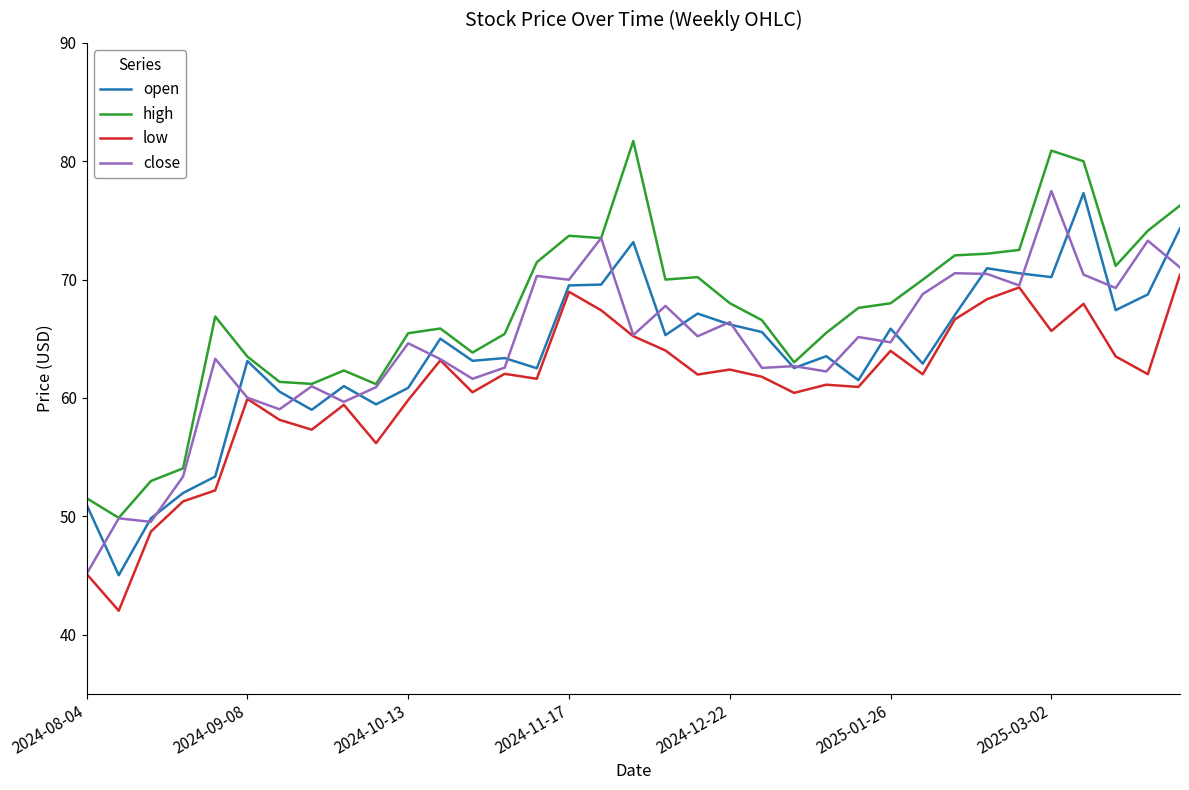

What is the maximum value shown in the chart?

81.7